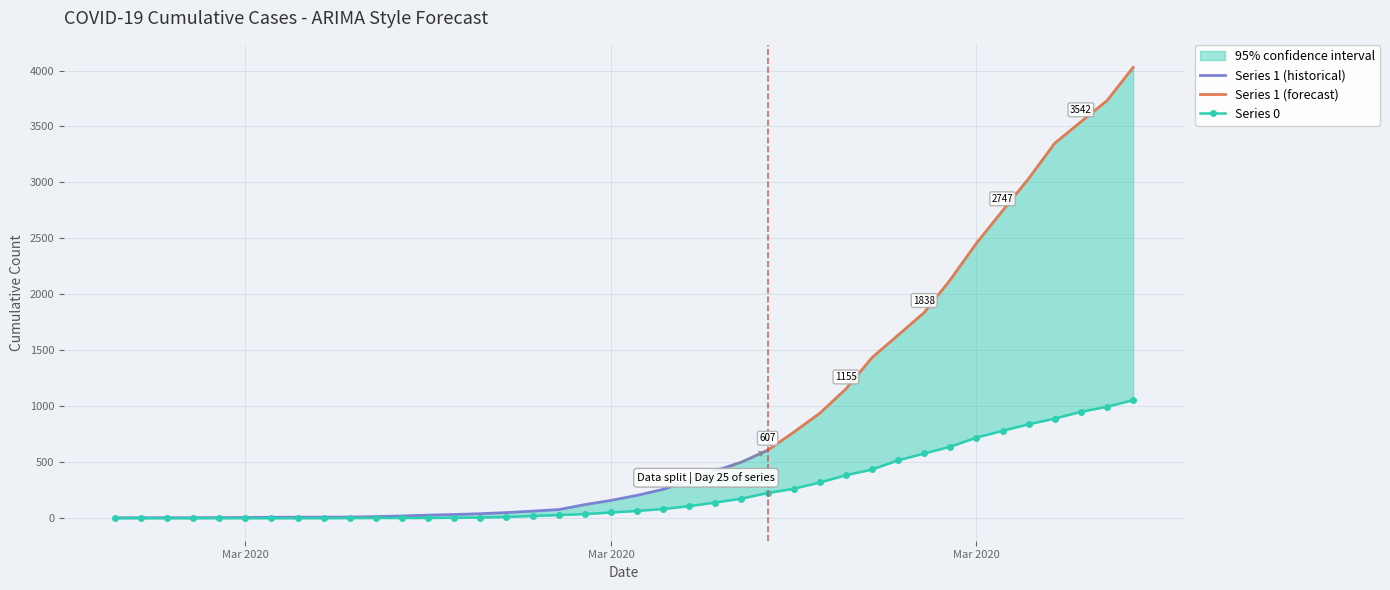

What is the difference between the maximum and minimum values?

1054